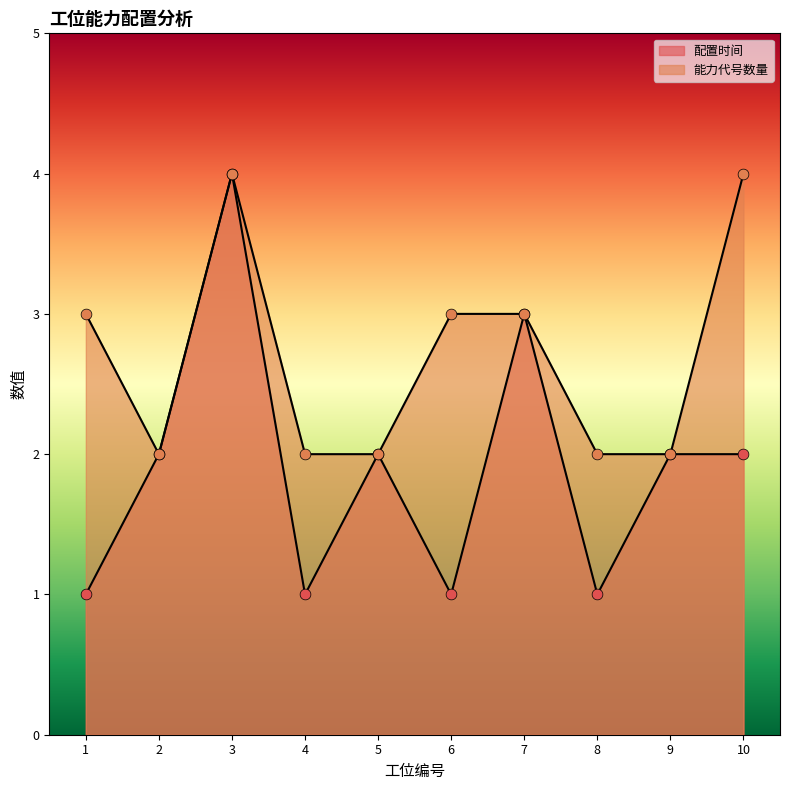

Which series has the widest spread of Y values?

配置时间